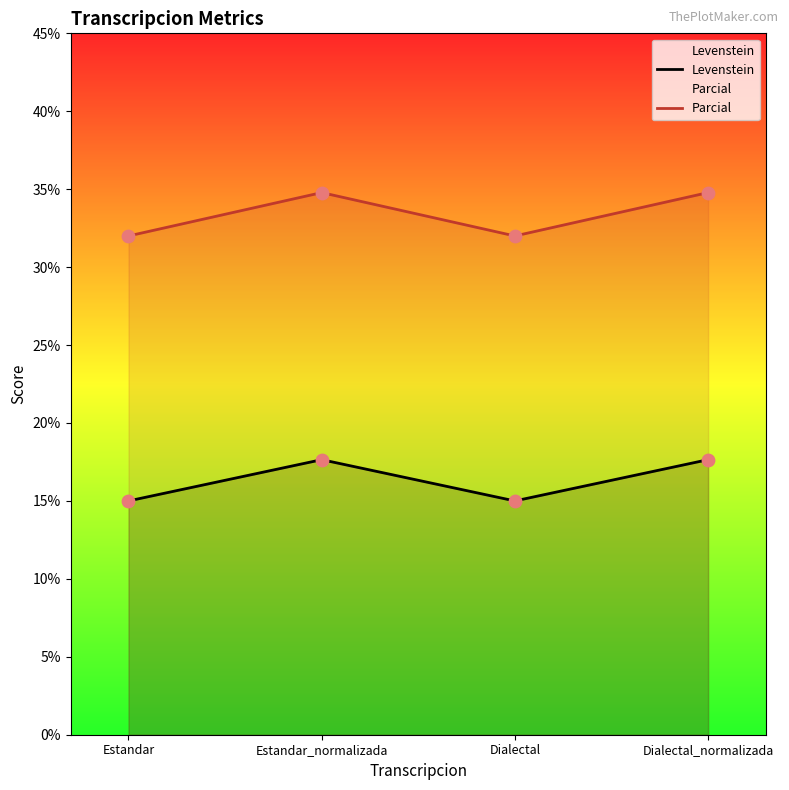

Which series reaches the maximum Y coordinate?

Parcial